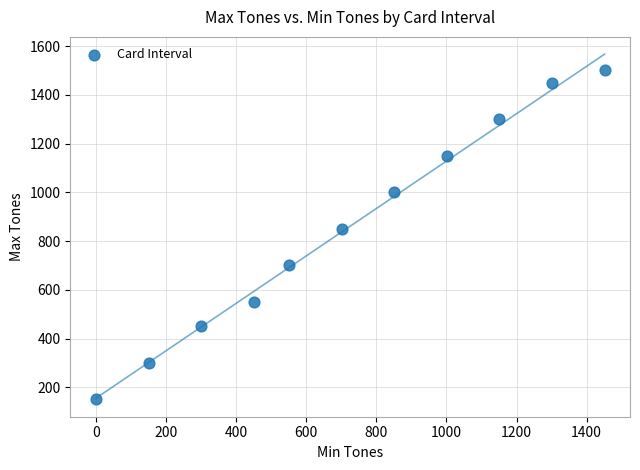

What Y value in the scatter plot is closest to 825?

850